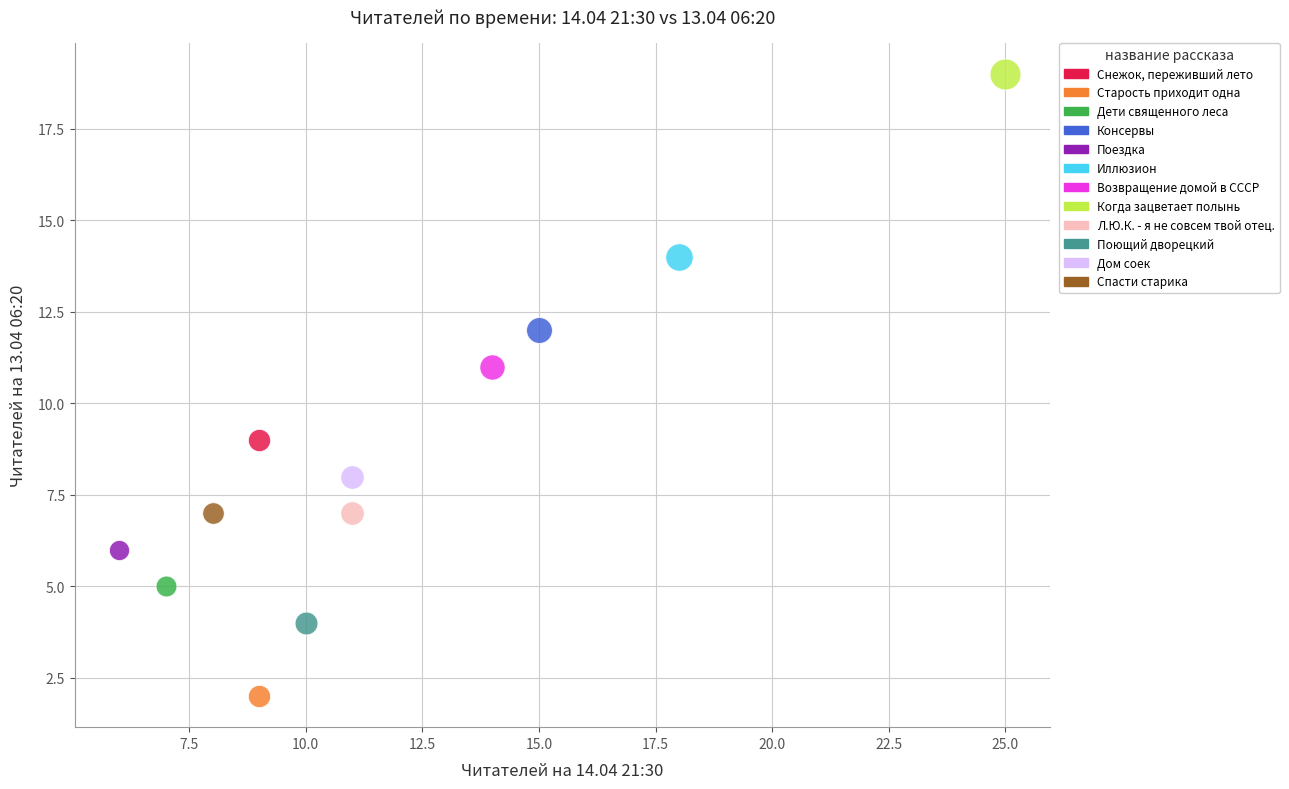

Which series contains the highest Y value?

Когда зацветает полынь